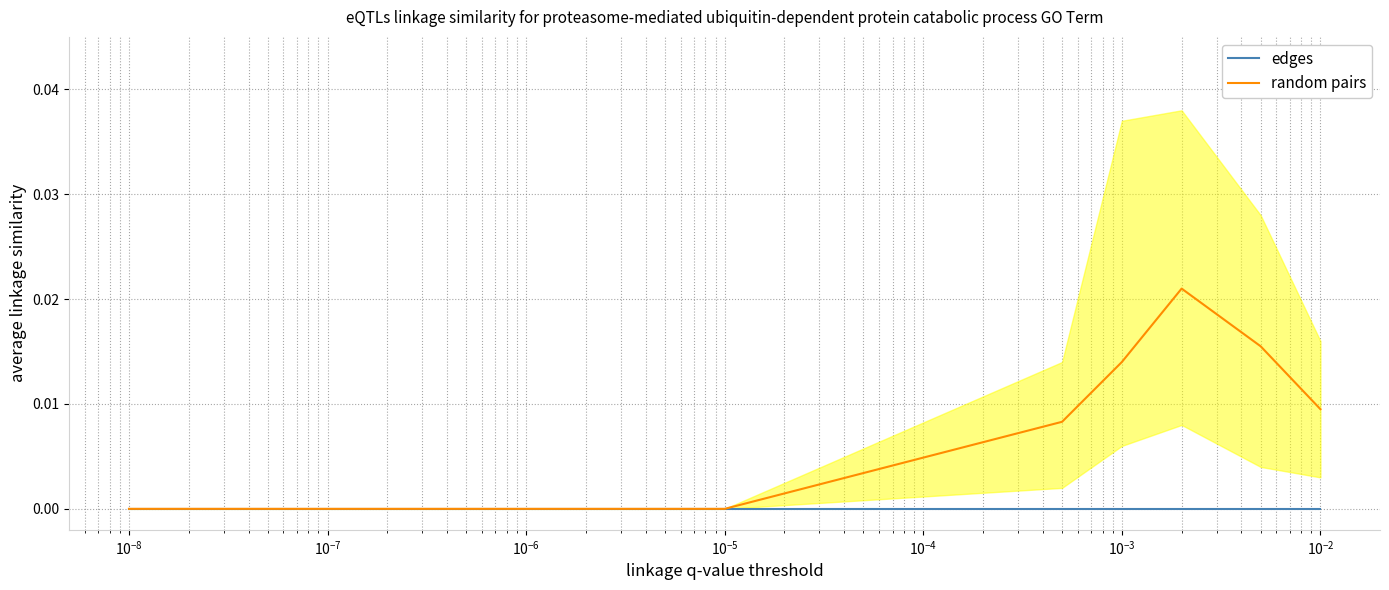

Which series has the largest total across all categories?

random pairs